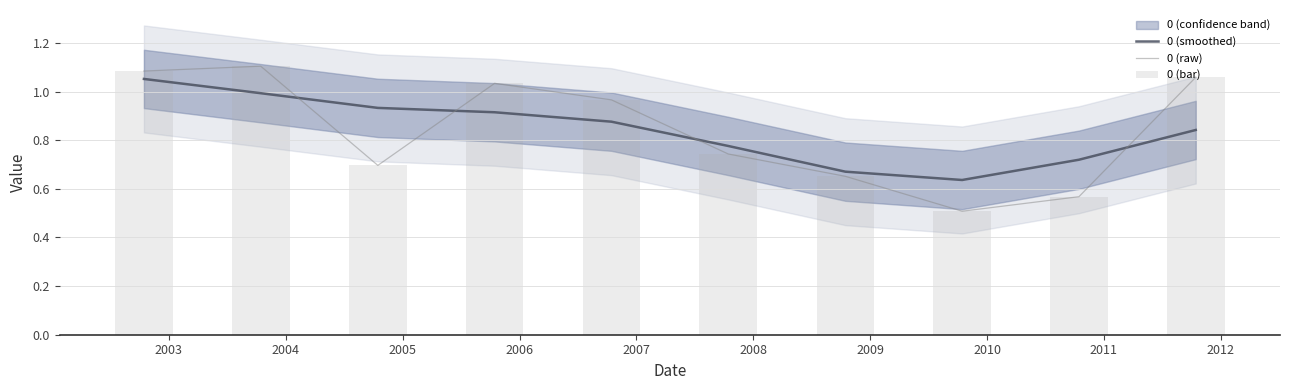

Reading left to right, extract all data points from this chart.

0 (smoothed): 1.1	1.0	0.9	0.9	0.9	0.8	0.7	0.6	0.7	0.8
0 (raw): 1.1	1.1	0.7	1.0	1.0	0.7	0.7	0.5	0.6	1.1
0 (bar): 1.1	1.1	0.7	1.0	1.0	0.7	0.7	0.5	0.6	1.1